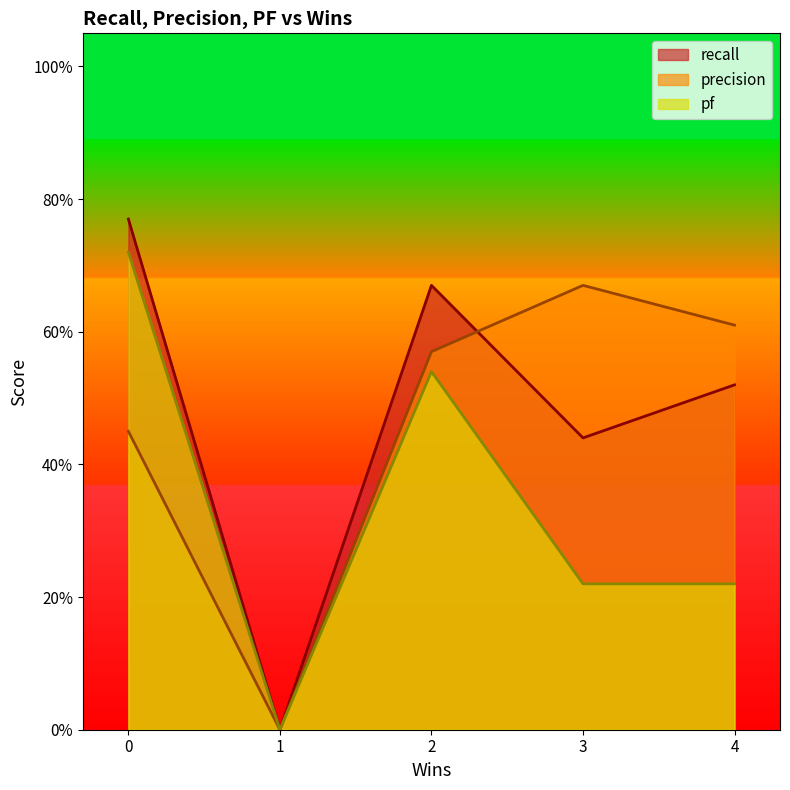

Which series has the widest spread of values?

recall